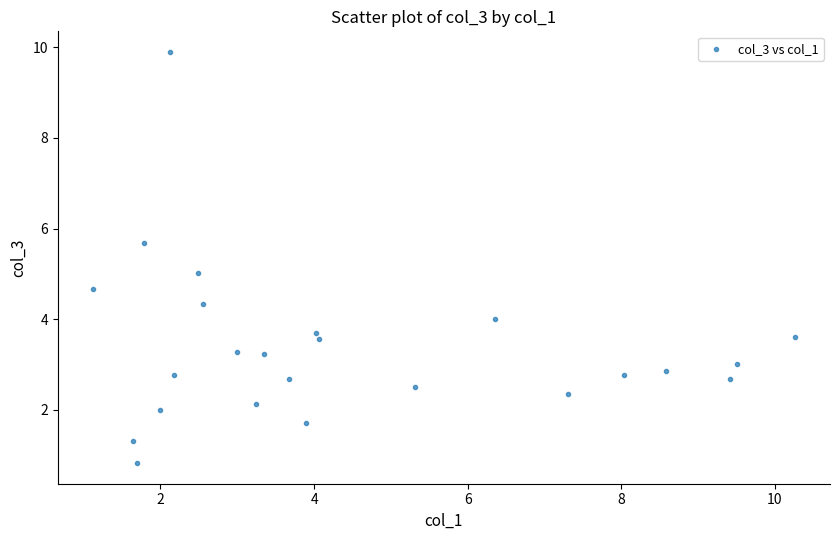

What is the range of X values (max minus min)?

9.1